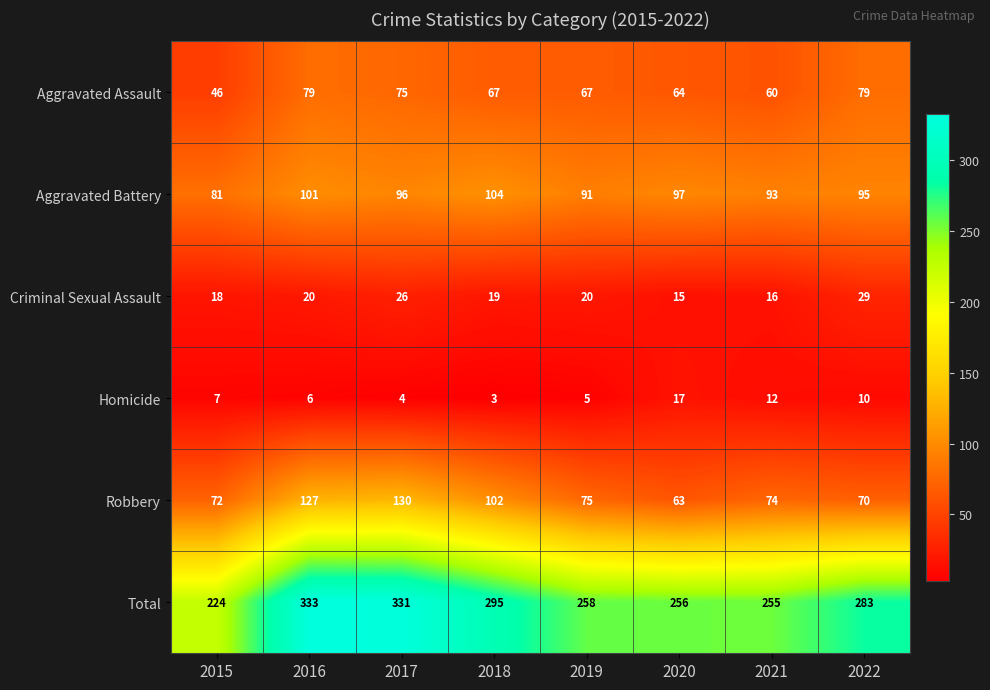

Count the number of categories in the chart.

8